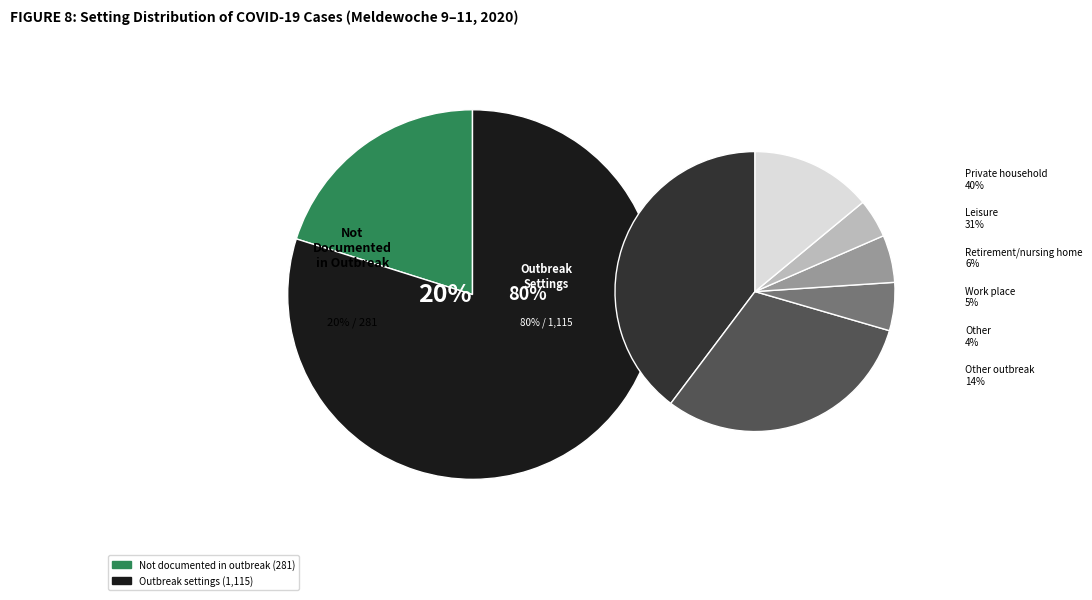

Which category has the biggest portion of the pie?

Private household